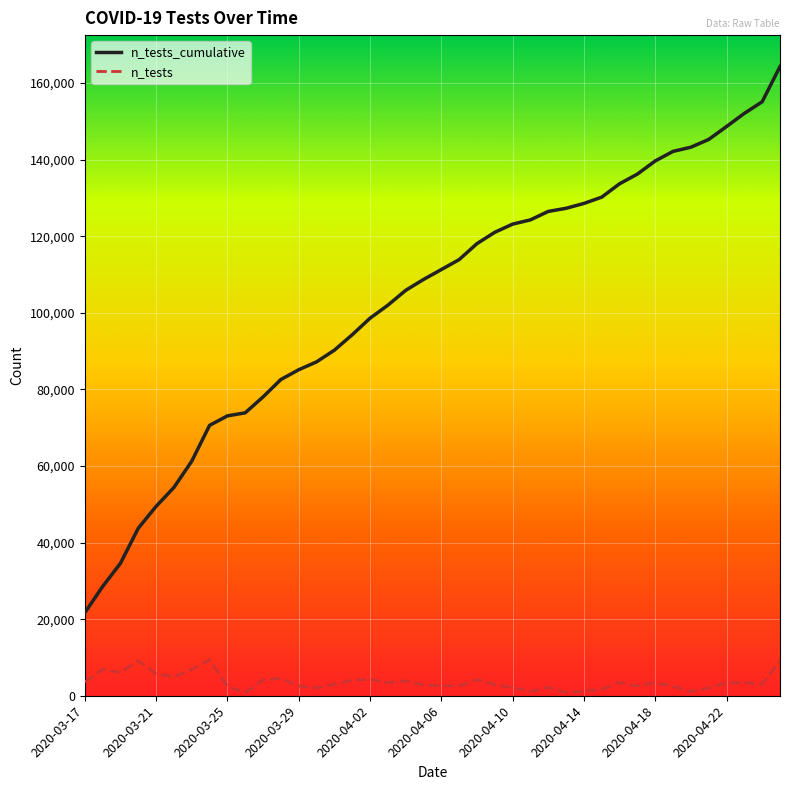

True or false: n_tests_cumulative and n_tests cross at least once.

False